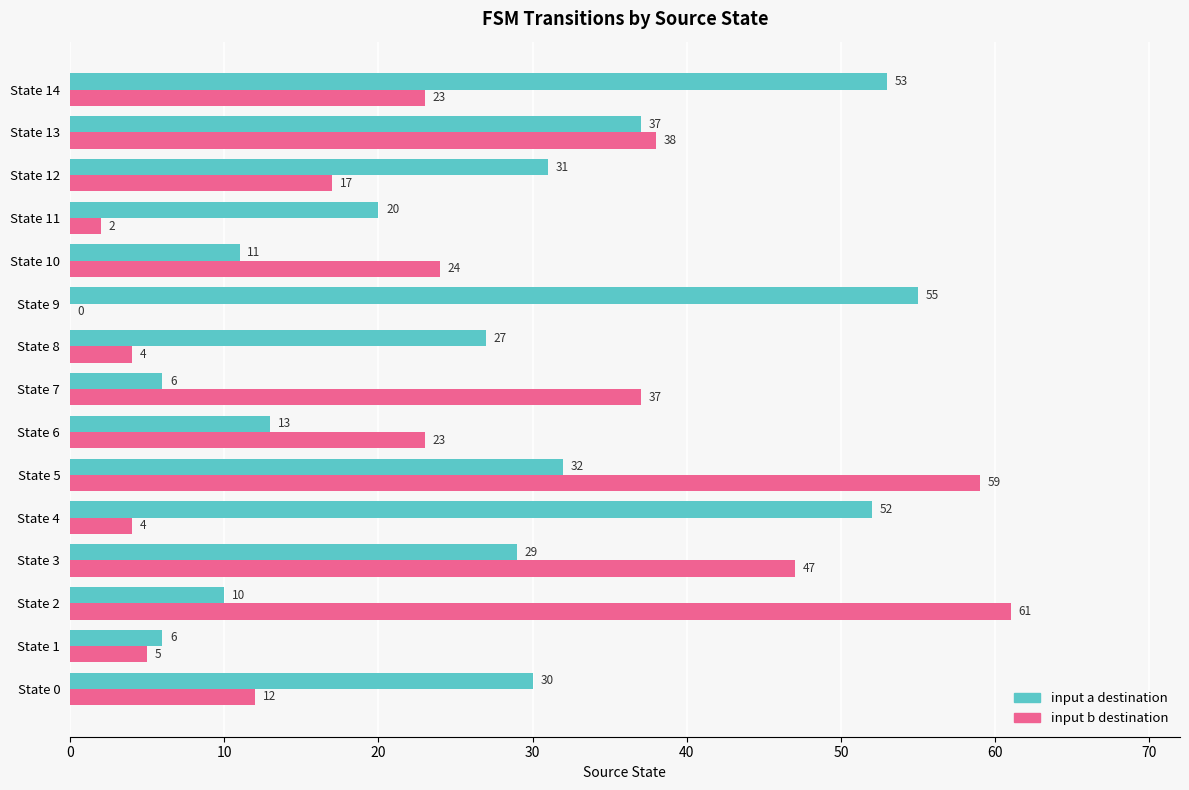

What is the total value across all series at State 14?

76